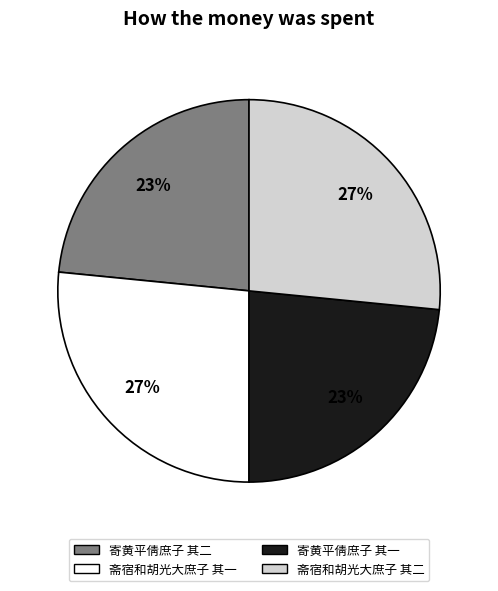

Is 斋宿和胡光大庶子 其一 the majority of the pie?

No